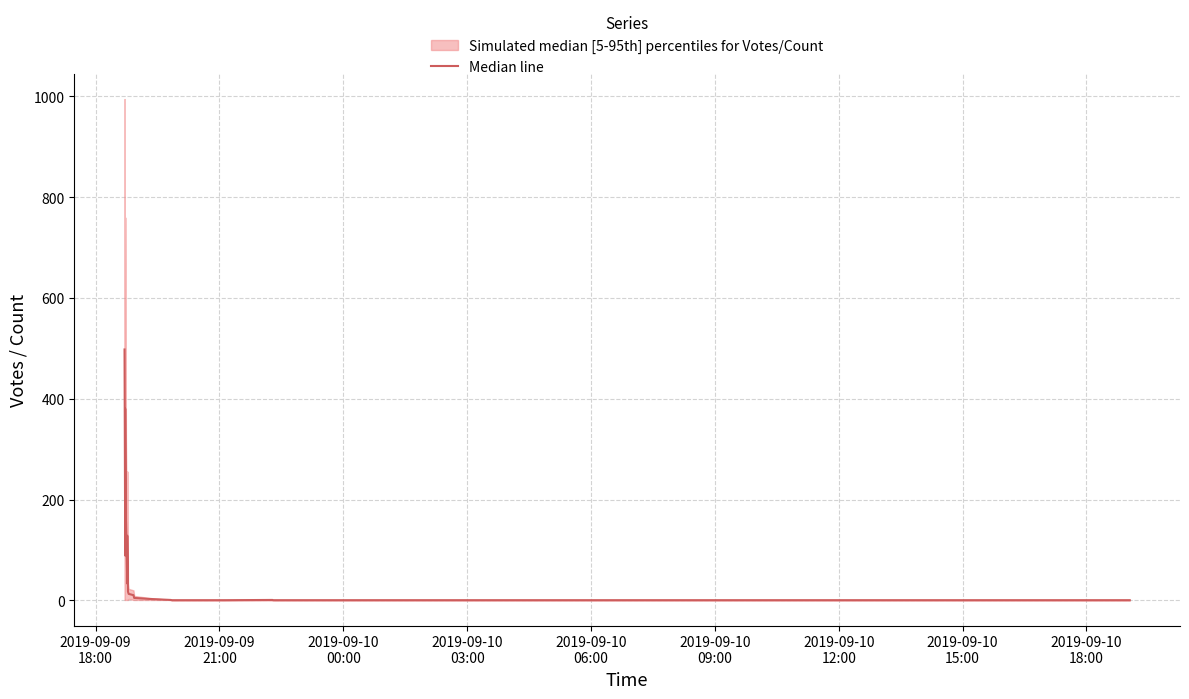

Does the chart display data point markers on the line(s)?

No